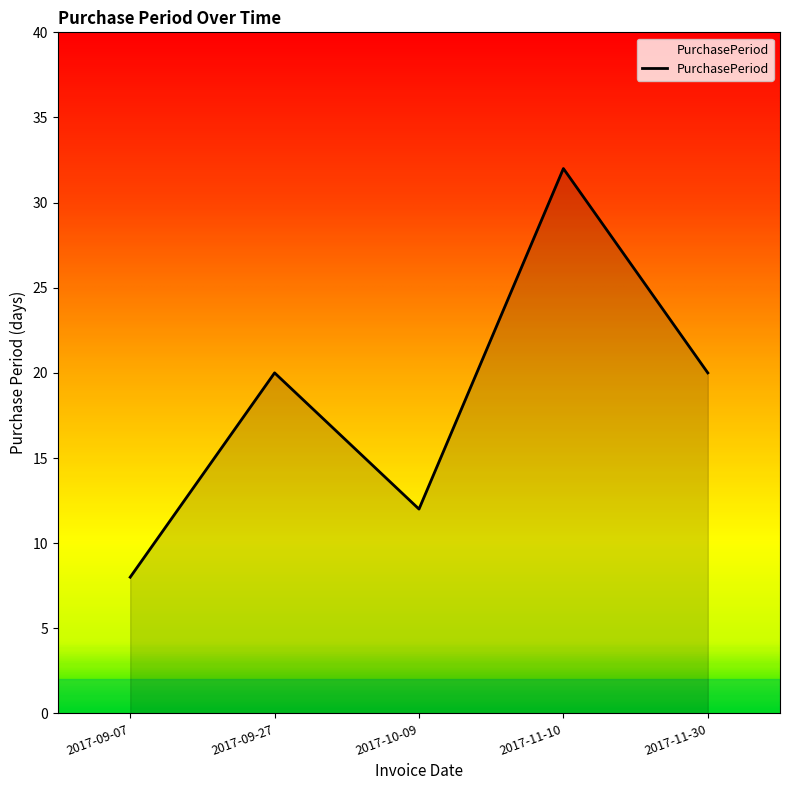

What position from the left is 2017-10-09?

3